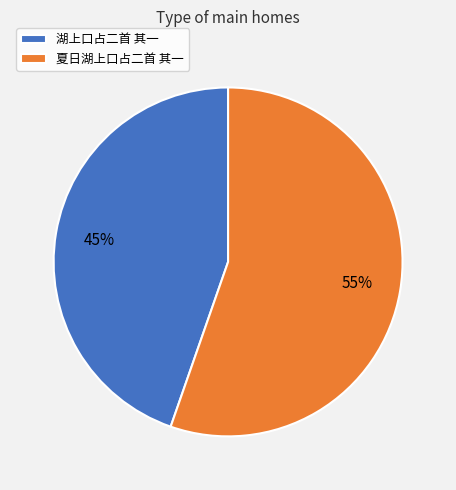

What is the majority slice?

夏日湖上口占二首 其一